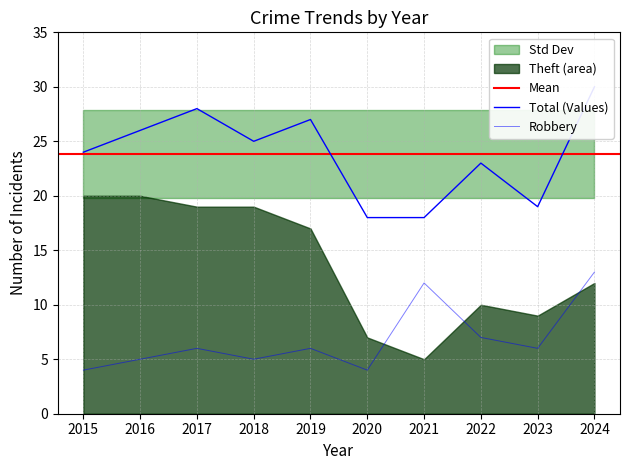

In Robbery, how many points are lower than both neighbors (excluding endpoints)?

3